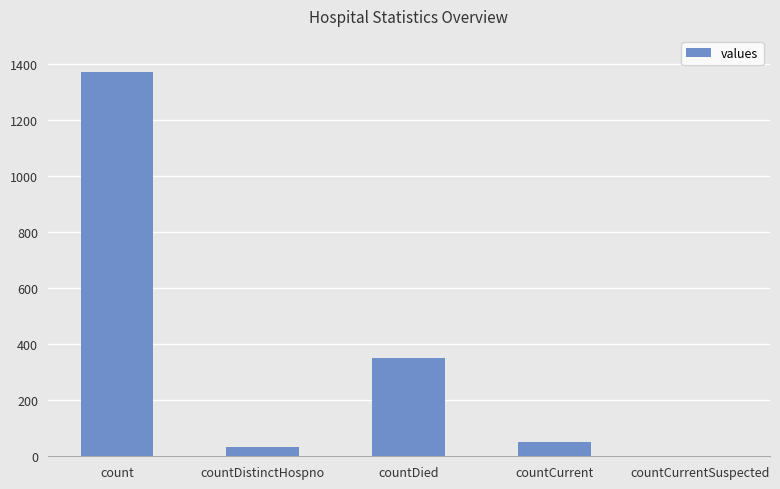

The chart shows a value of 349 at countDied. True or false?

True